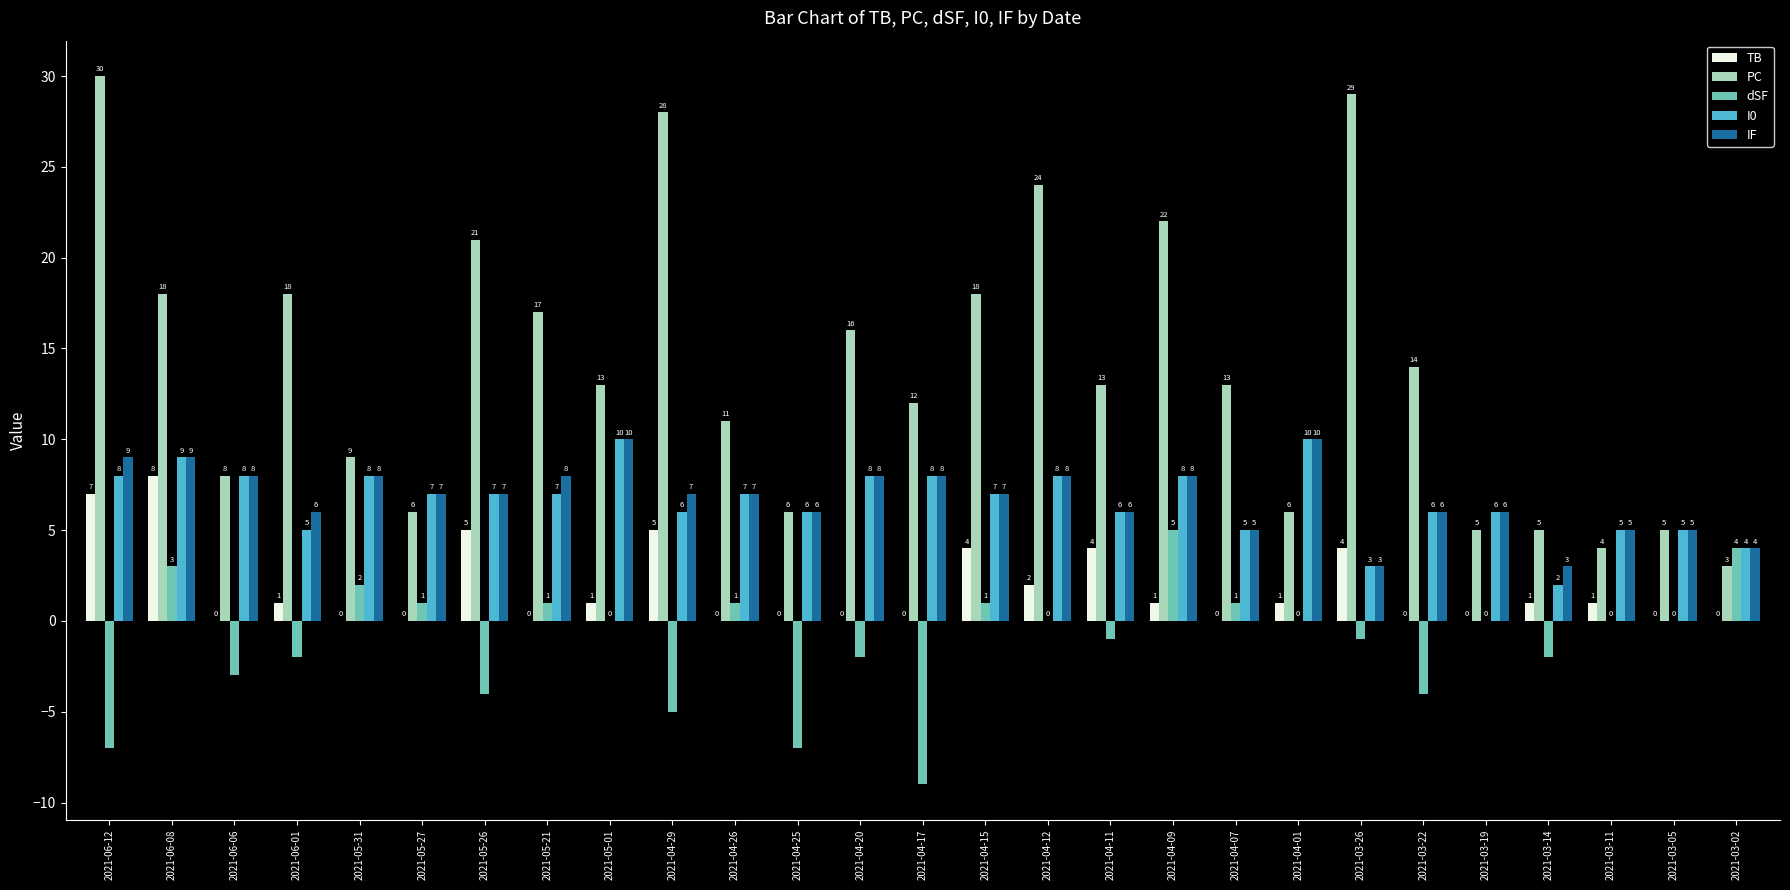

What is the total value across all series at 2021-03-22?

22